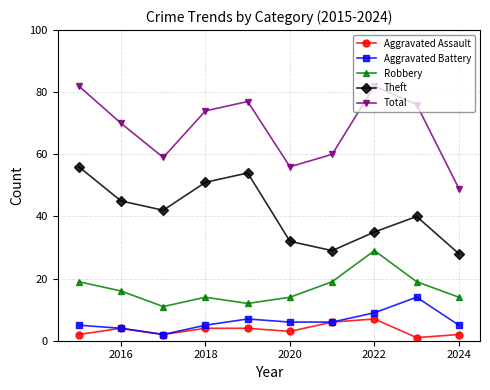

Does the chart display data point markers on the line(s)?

Yes